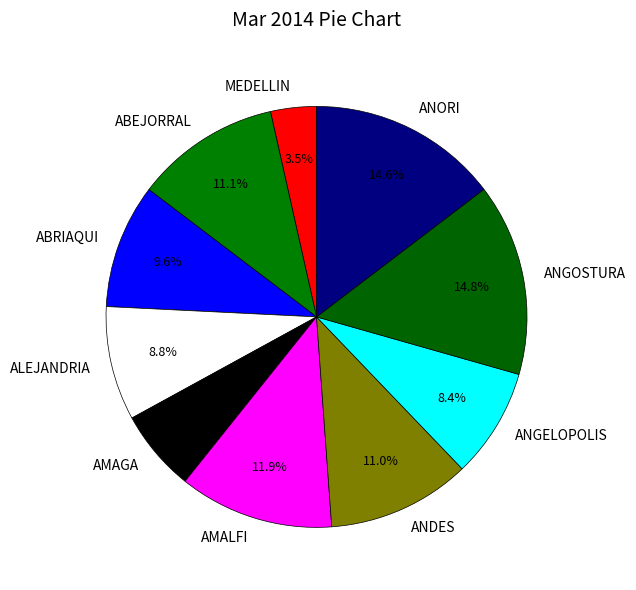

To the nearest percent, what portion does ANDES represent?

11%